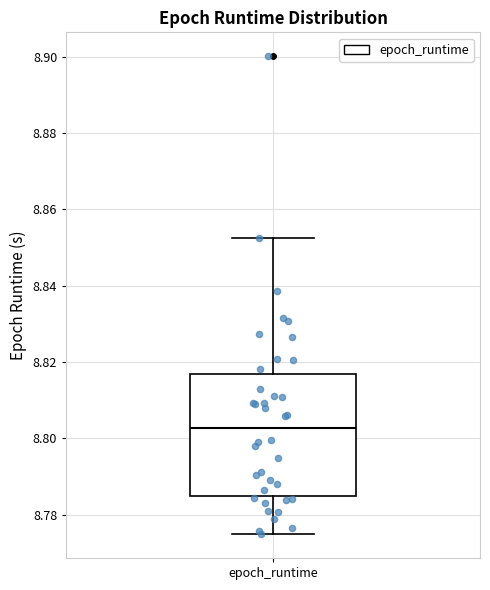

Where does the upper whisker of the box for epoch_runtime end on the y-axis? The values are not printed on the chart, so give them approximately, as read against the axis.

8.852